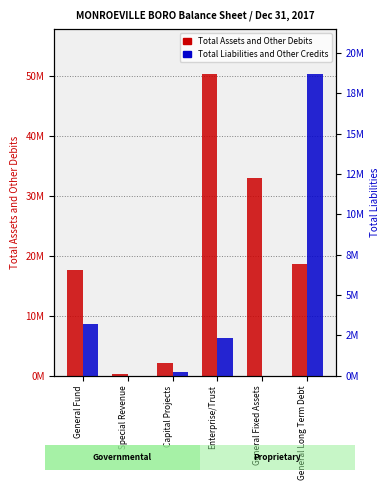

What is the label of the 2nd bar from the right?

General Fixed Assets